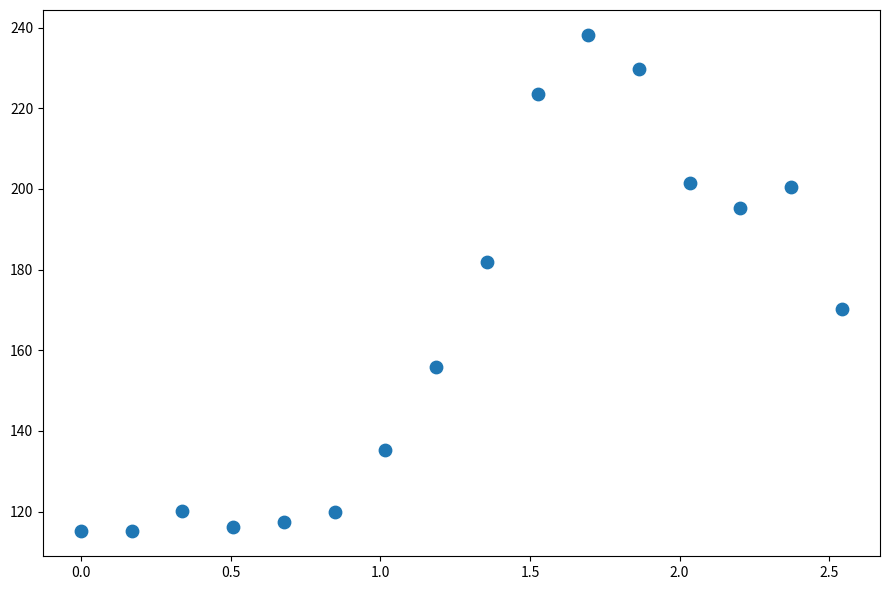

What is the range of Y values (max minus min)?

123.2